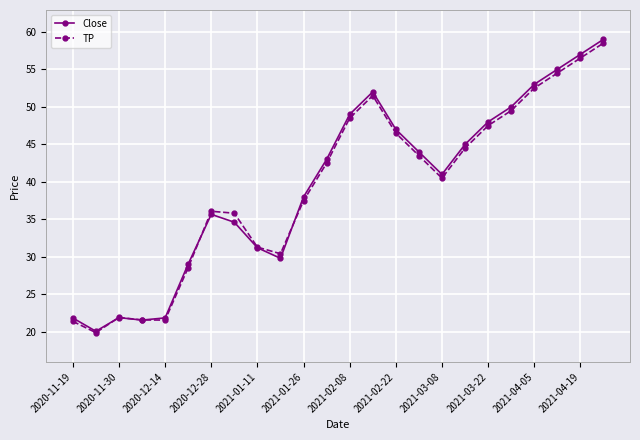

What is the sum of all TP values?

942.7